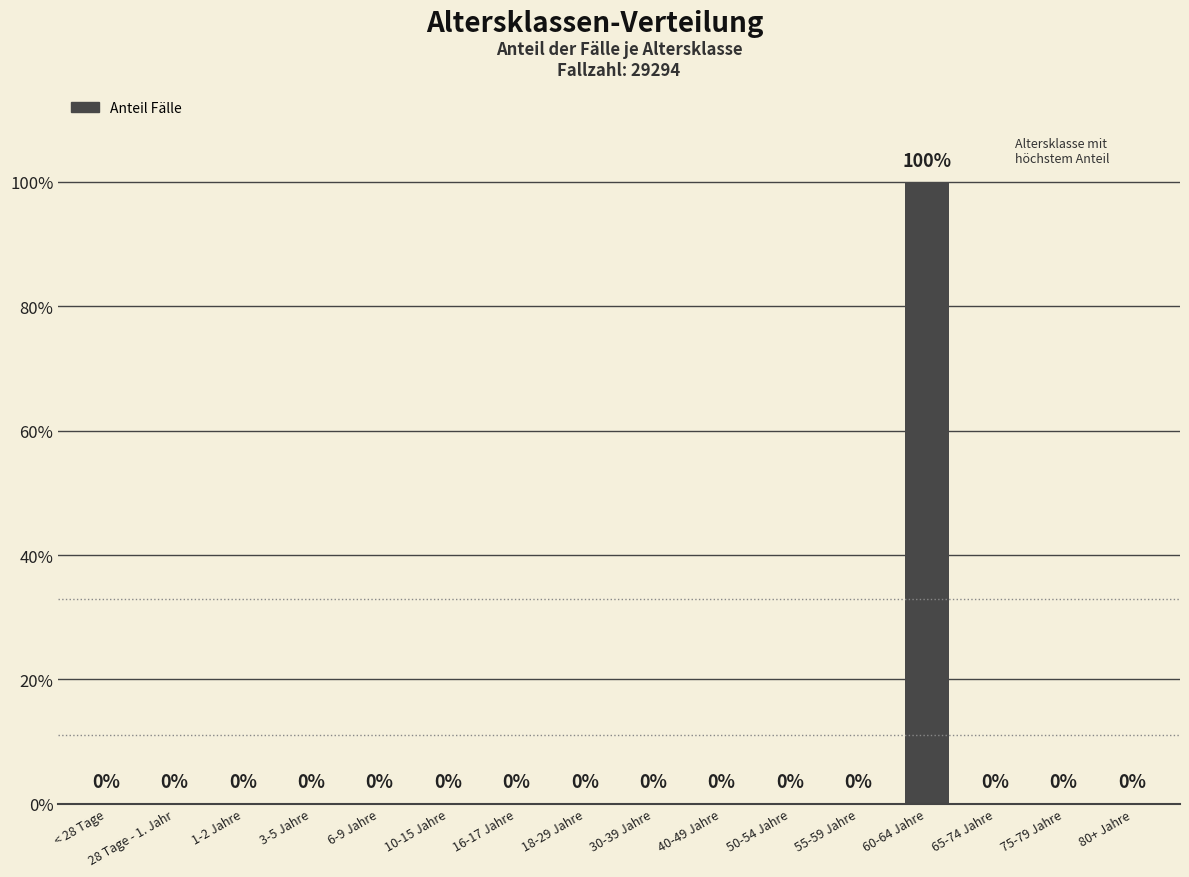

Are the bars horizontal?

No